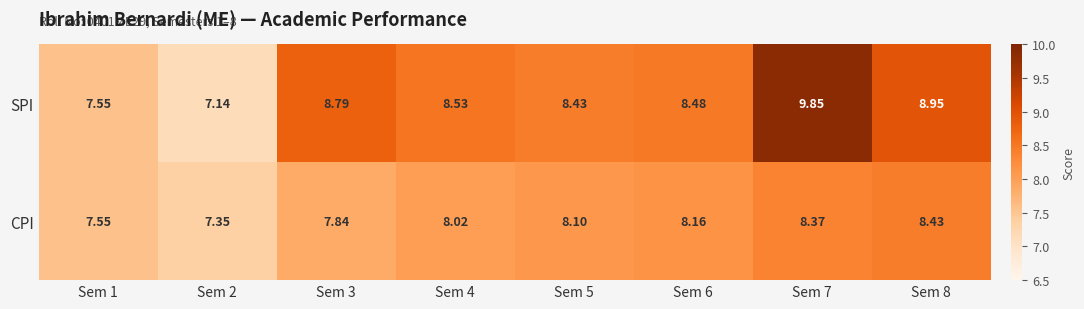

Which series has the largest total across all categories?

SPI